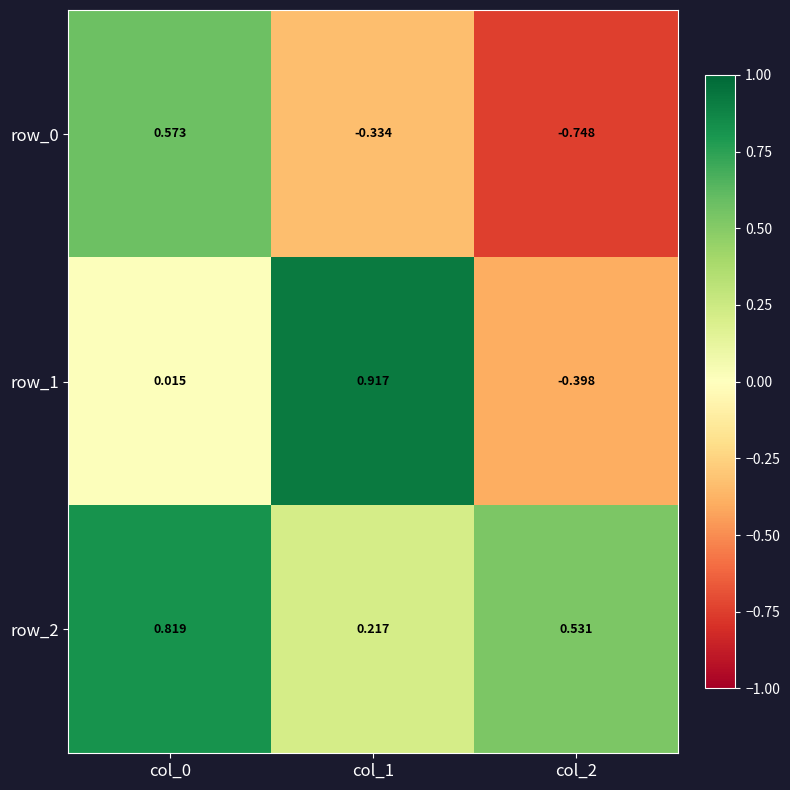

Is the value of row_1 at col_2 greater than the value of row_2 at col_1?

No